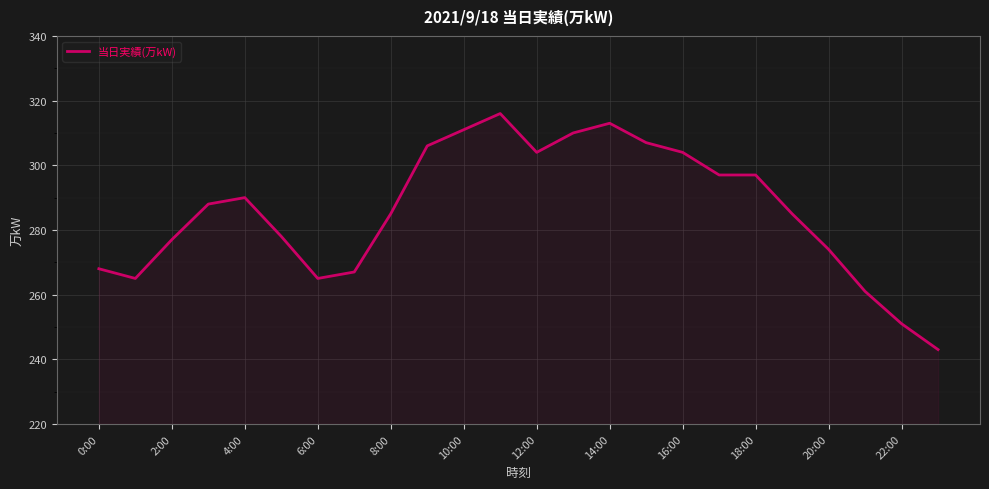

What is the greatest value displayed?

316